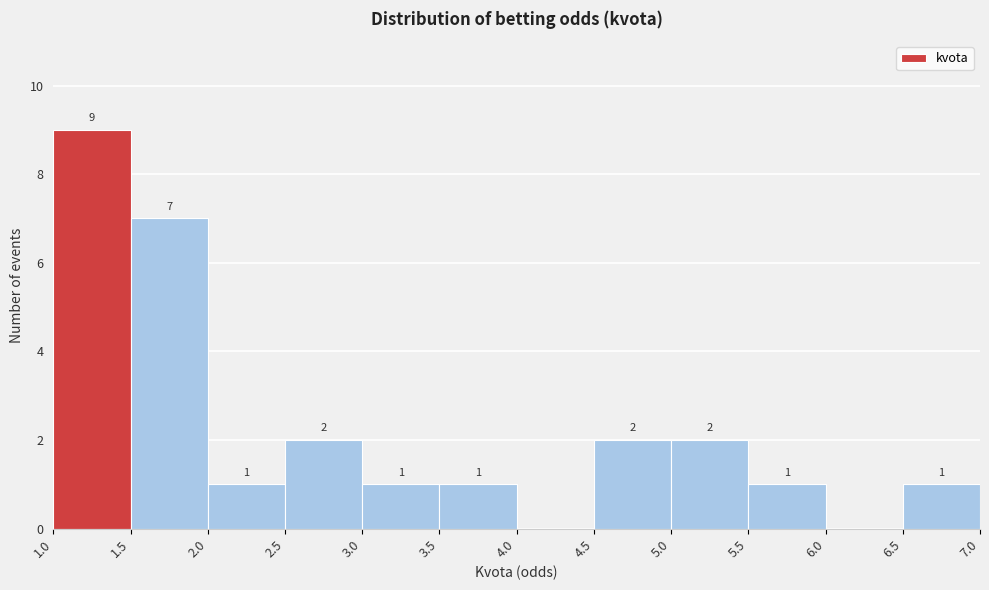

Over which range of the x-axis is the bar tallest?

1.0 to 1.5